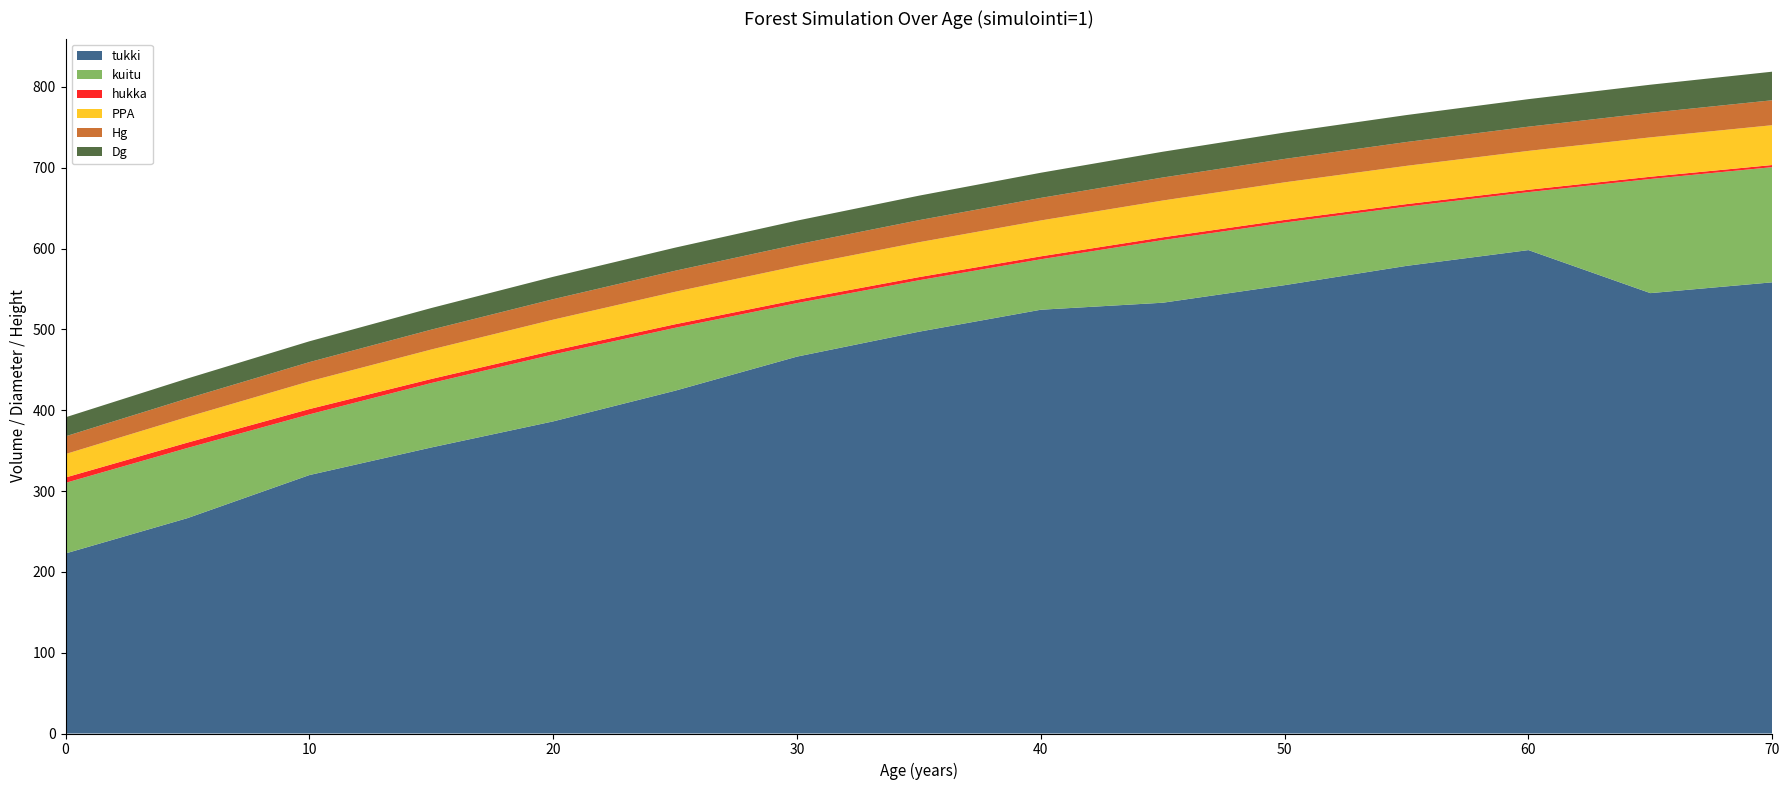

Reading left to right, what are all the values shown in this chart?

tukki: 222.8	266.5	319.8	353.9	386.2	424.1	466.3	497.1	524.3	533.0	554.8	578.6	598.1	544.9	558.3
kuitu: 87.3	86.8	75.1	79.7	82.8	77.8	66.2	63.7	62.4	77.5	77.5	73.3	71.7	141.2	142.5
hukka: 6.7	6.6	6.6	5.0	4.7	4.4	4.1	3.9	3.6	3.4	3.2	3.1	2.9	2.8	2.7
PPA: 29.0	31.8	34.3	36.5	38.4	40.2	41.7	43.2	44.4	45.5	46.5	47.3	48.1	48.7	49.3
Hg: 21.9	22.9	23.8	24.6	25.3	26.0	26.7	27.3	27.9	28.5	29.0	29.5	30.0	30.4	30.9
Dg: 23.5	24.7	25.8	26.7	27.7	28.6	29.5	30.3	31.1	31.9	32.7	33.4	34.1	34.7	35.4